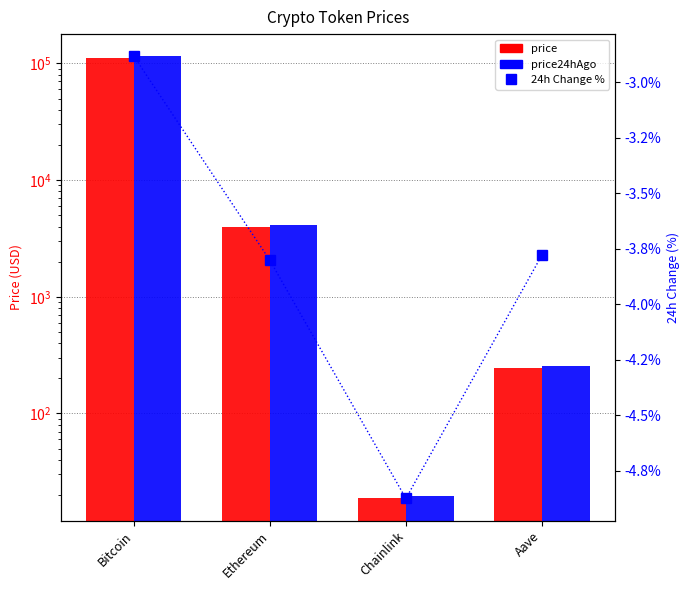

Between Ethereum and Chainlink, which is larger?

Ethereum